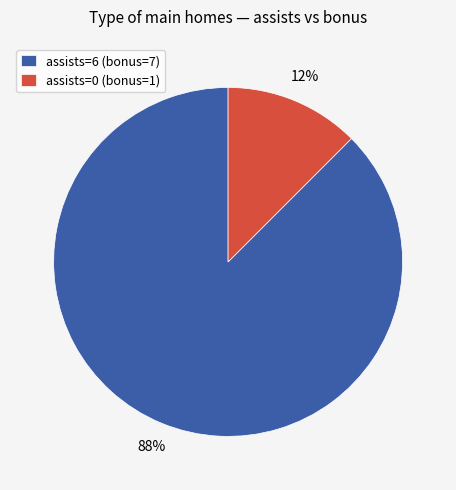

To the nearest percent, what is the average slice percentage?

50%